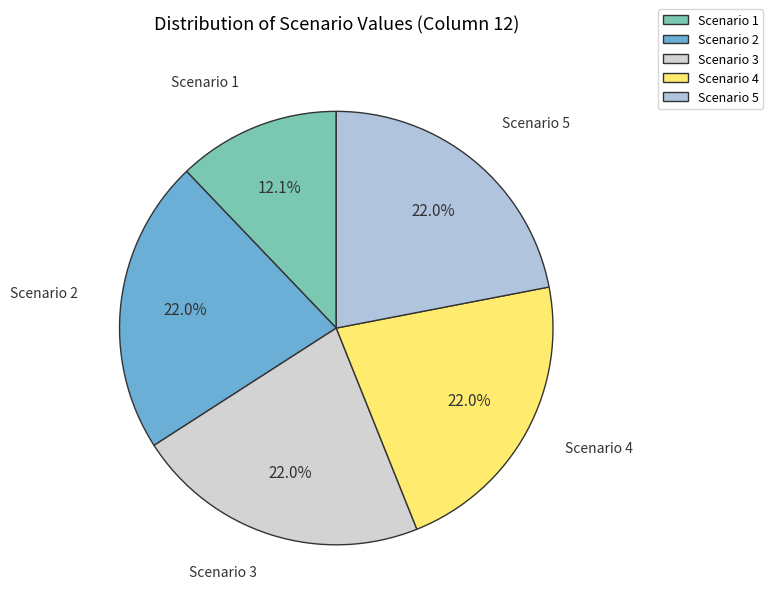

How many segments does this pie chart have?

5